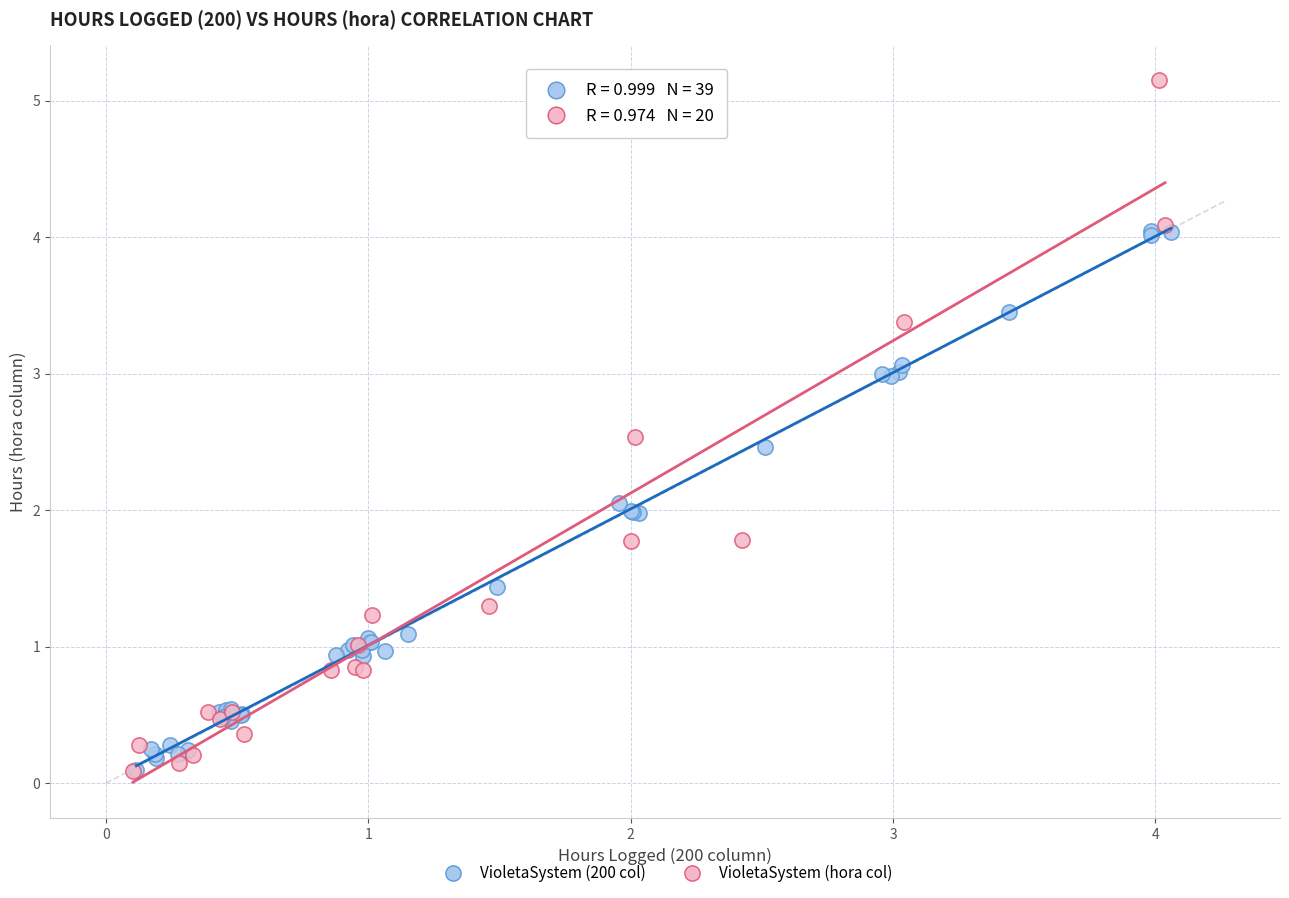

Which series has the largest Y range (max minus min)?

VioletaSystem (hora col)